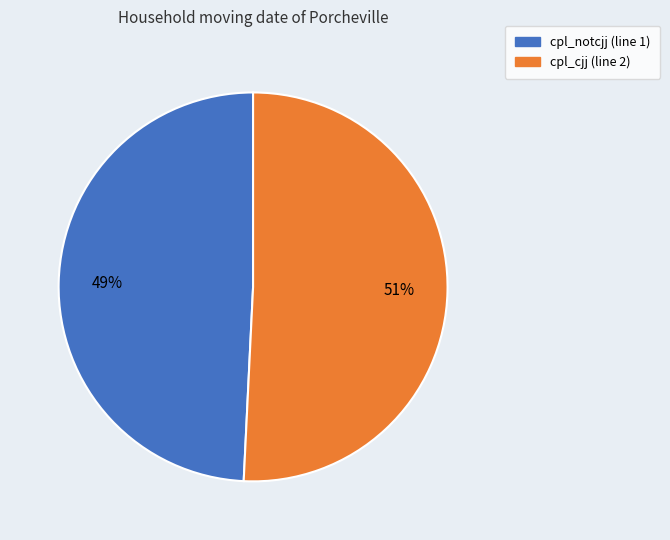

What is the ratio of the value at cpl_notcjj to the value at cpl_cjj?

1.0